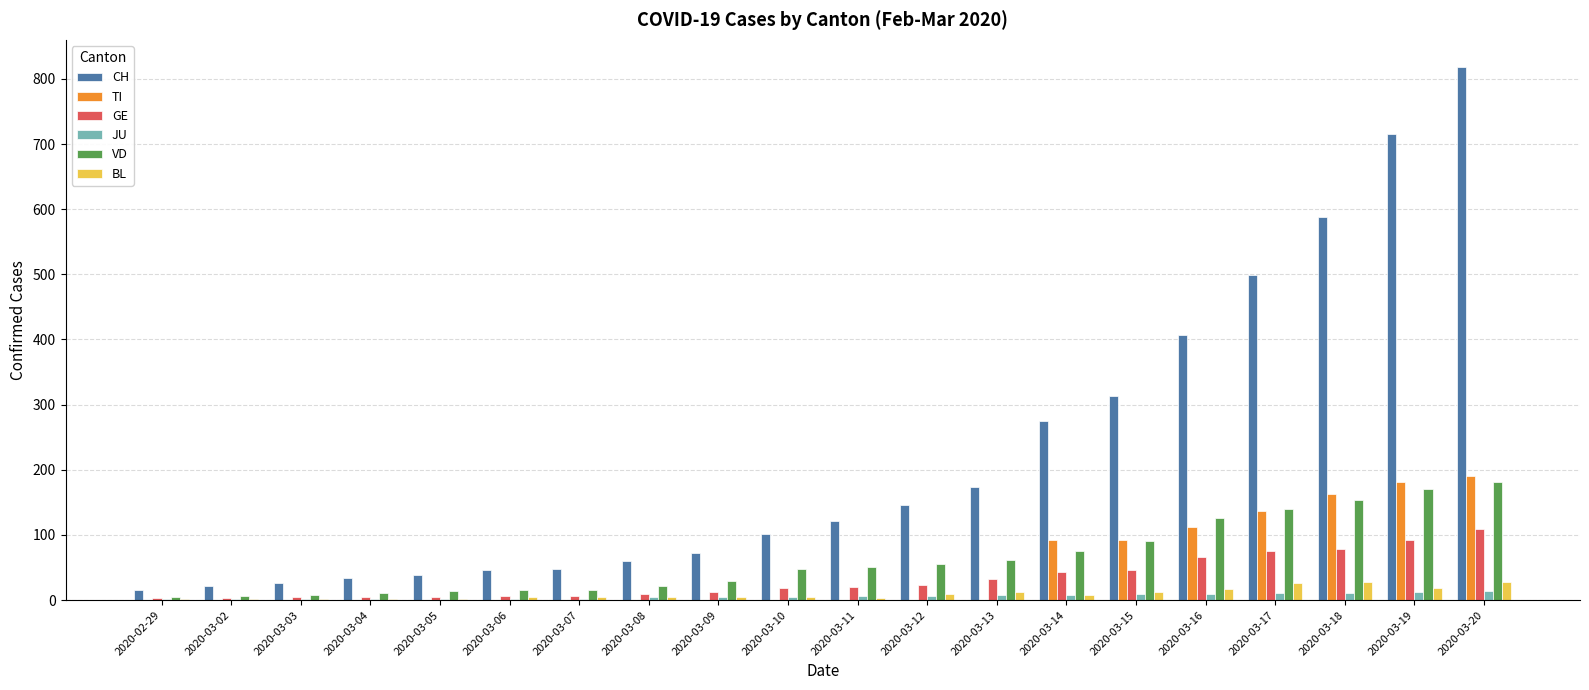

At which category does the chart reach its peak across all series?

2020-03-20